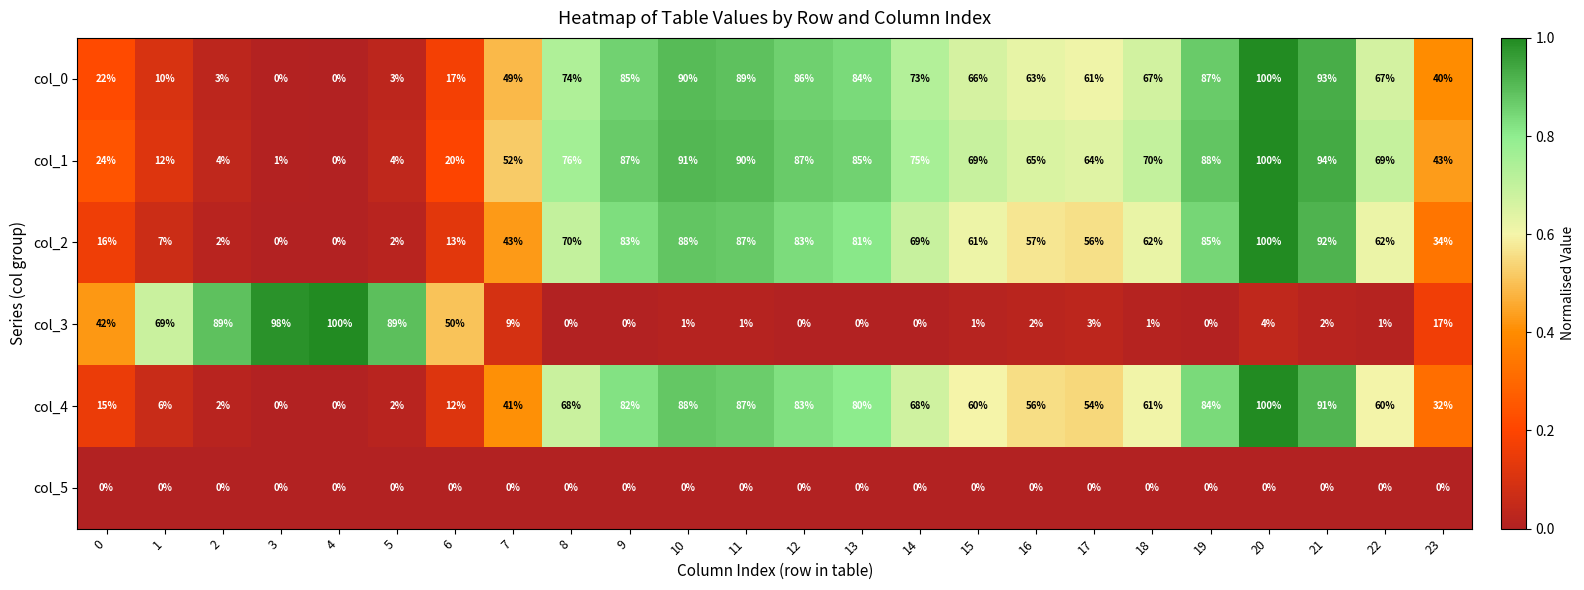

At 6, list the series in order from largest to smallest.

col_3, col_1, col_0, col_2, col_4, col_5